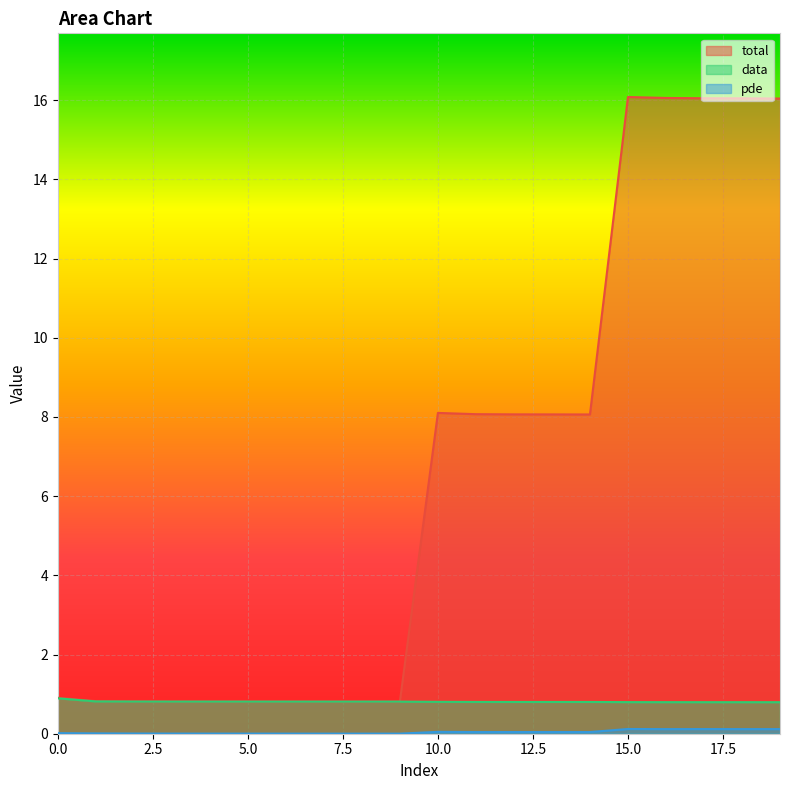

Rank the categories by data value from lowest to highest.

19, 18, 17, 16, 15, 14, 13, 12, 11, 10, 8, 9, 7, 6, 5, 4, 3, 2, 1, 0